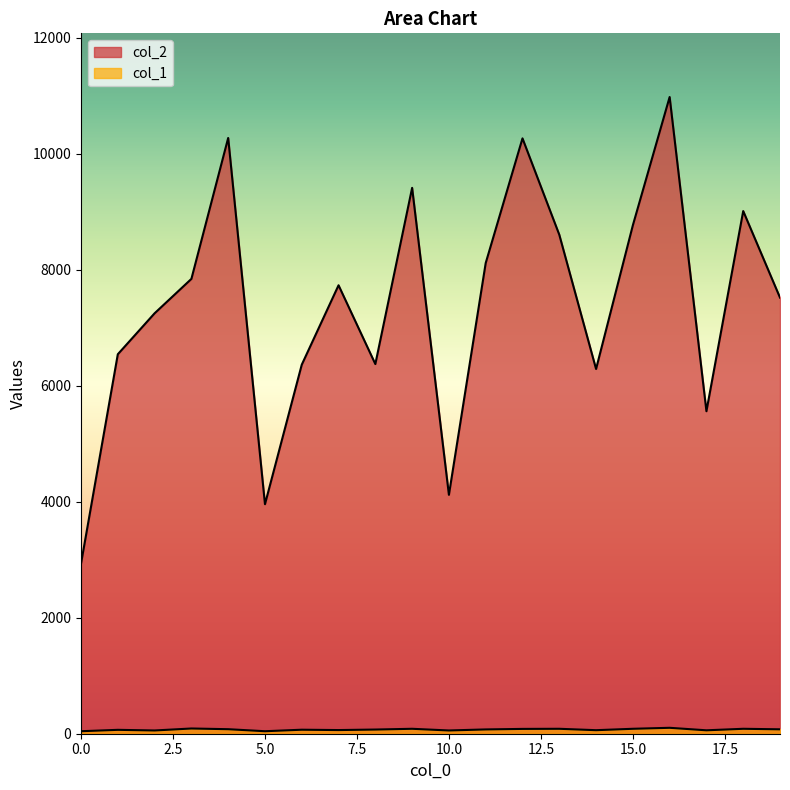

How many interior local peaks does the col_1 series have?

7